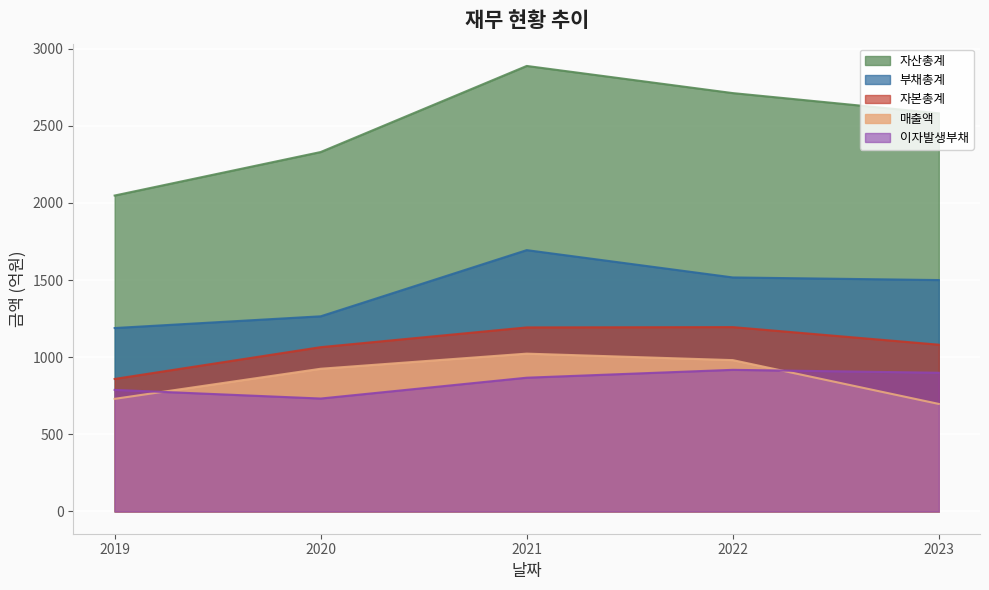

The value of 이자발생부채 at 2023 is 899. True or false?

True